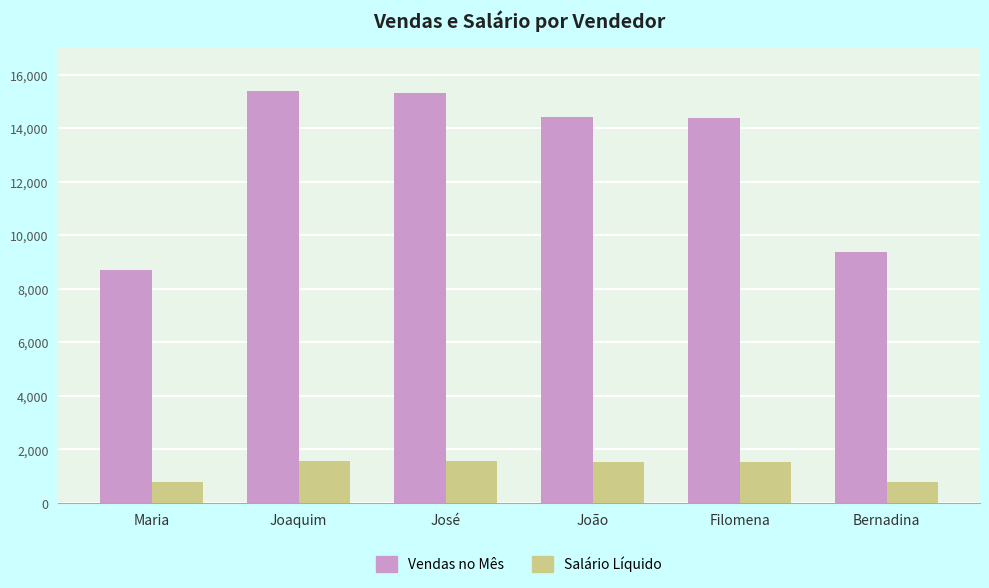

Between José and Filomena, which series saw the biggest shift?

Vendas no Mês